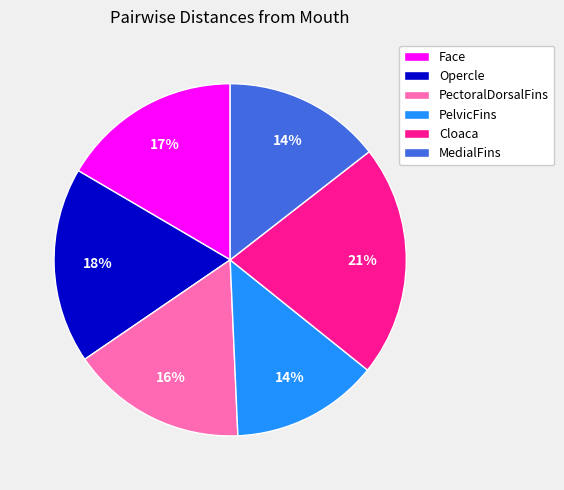

To the nearest percent, what is the combined percentage of Cloaca and Face?

38%